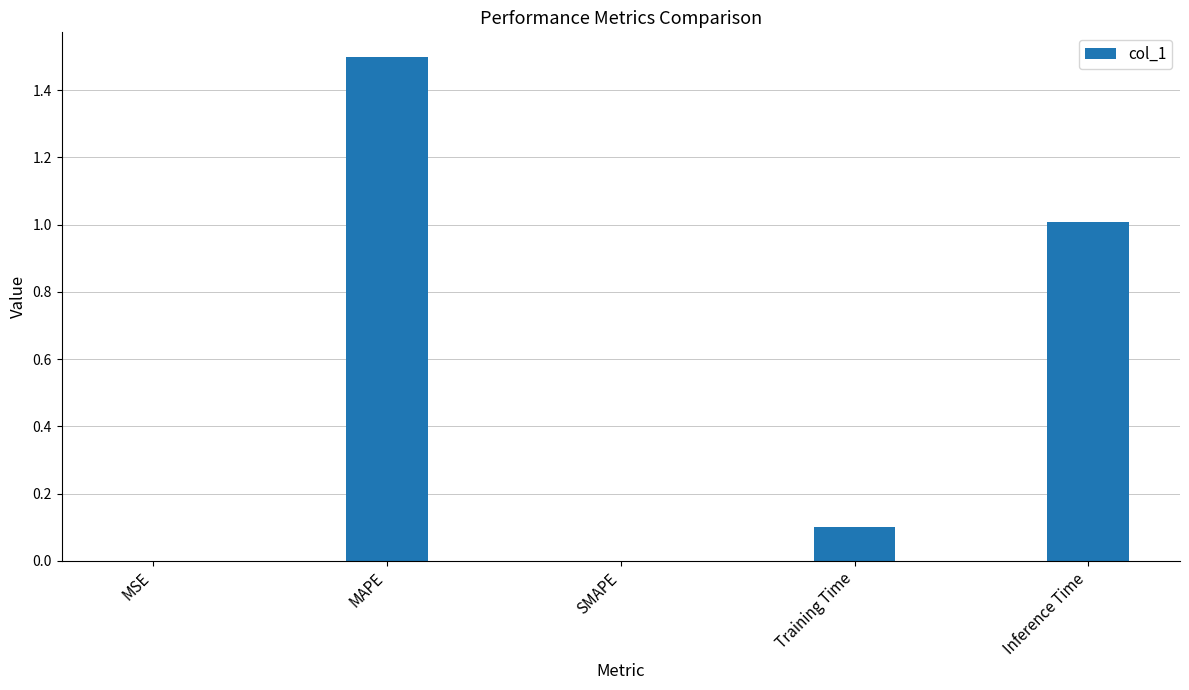

True or false: the data shows 0.0 at SMAPE.

True